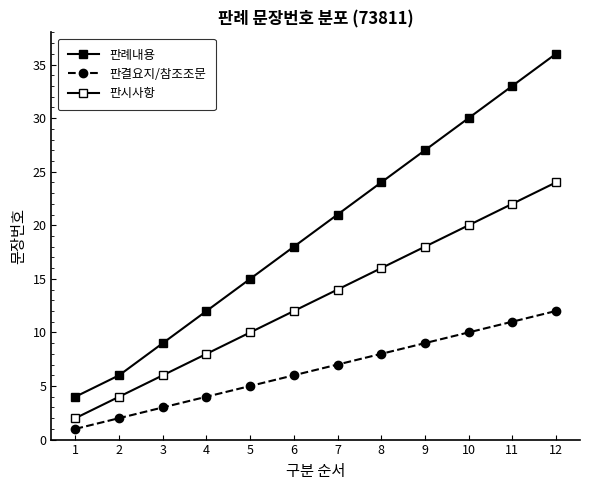

How many data points in 판시사항 are less than 14?

6